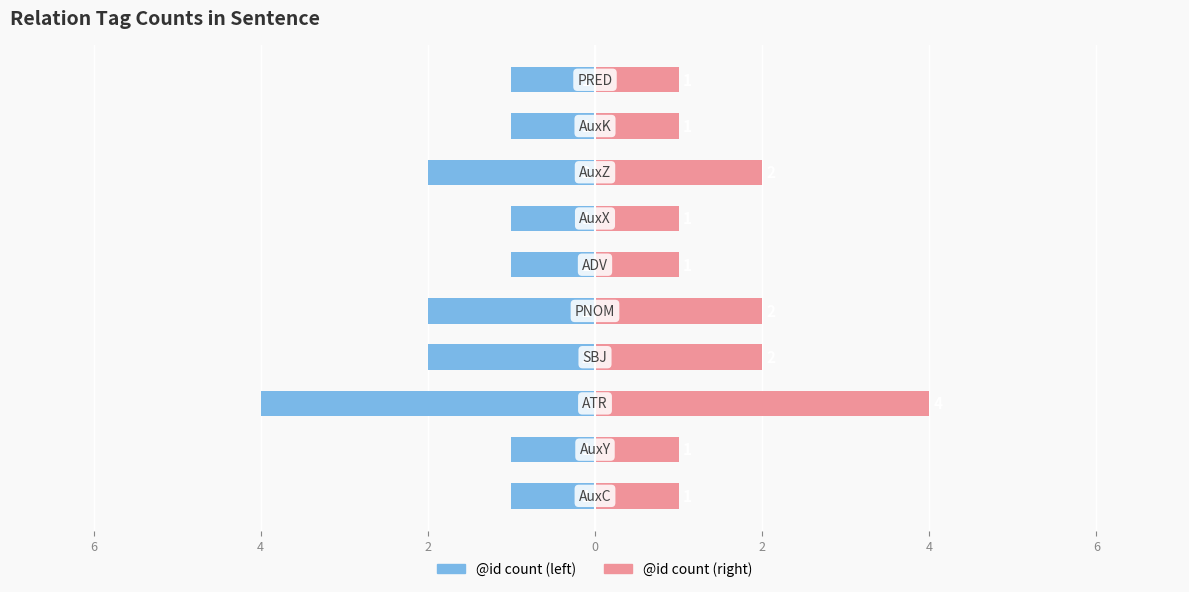

What is the difference between the highest and lowest values at 8?

2